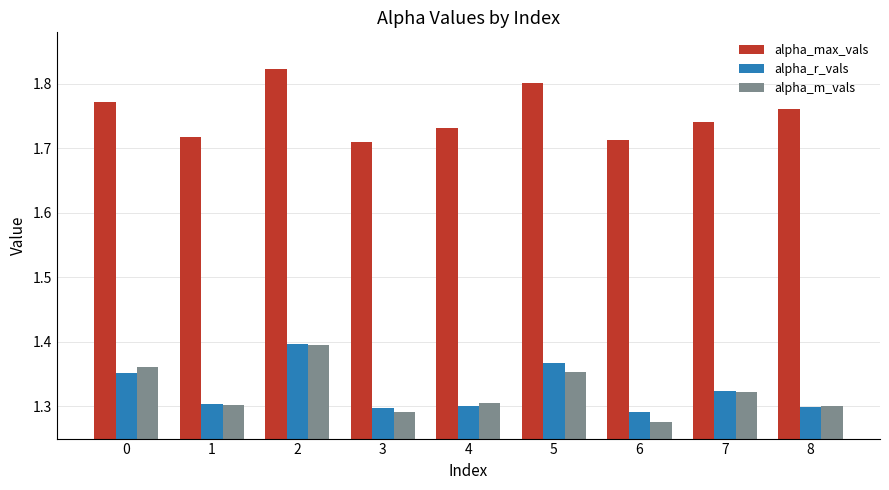

What is the difference between the maximum and minimum values in the alpha_max_vals series?

0.1